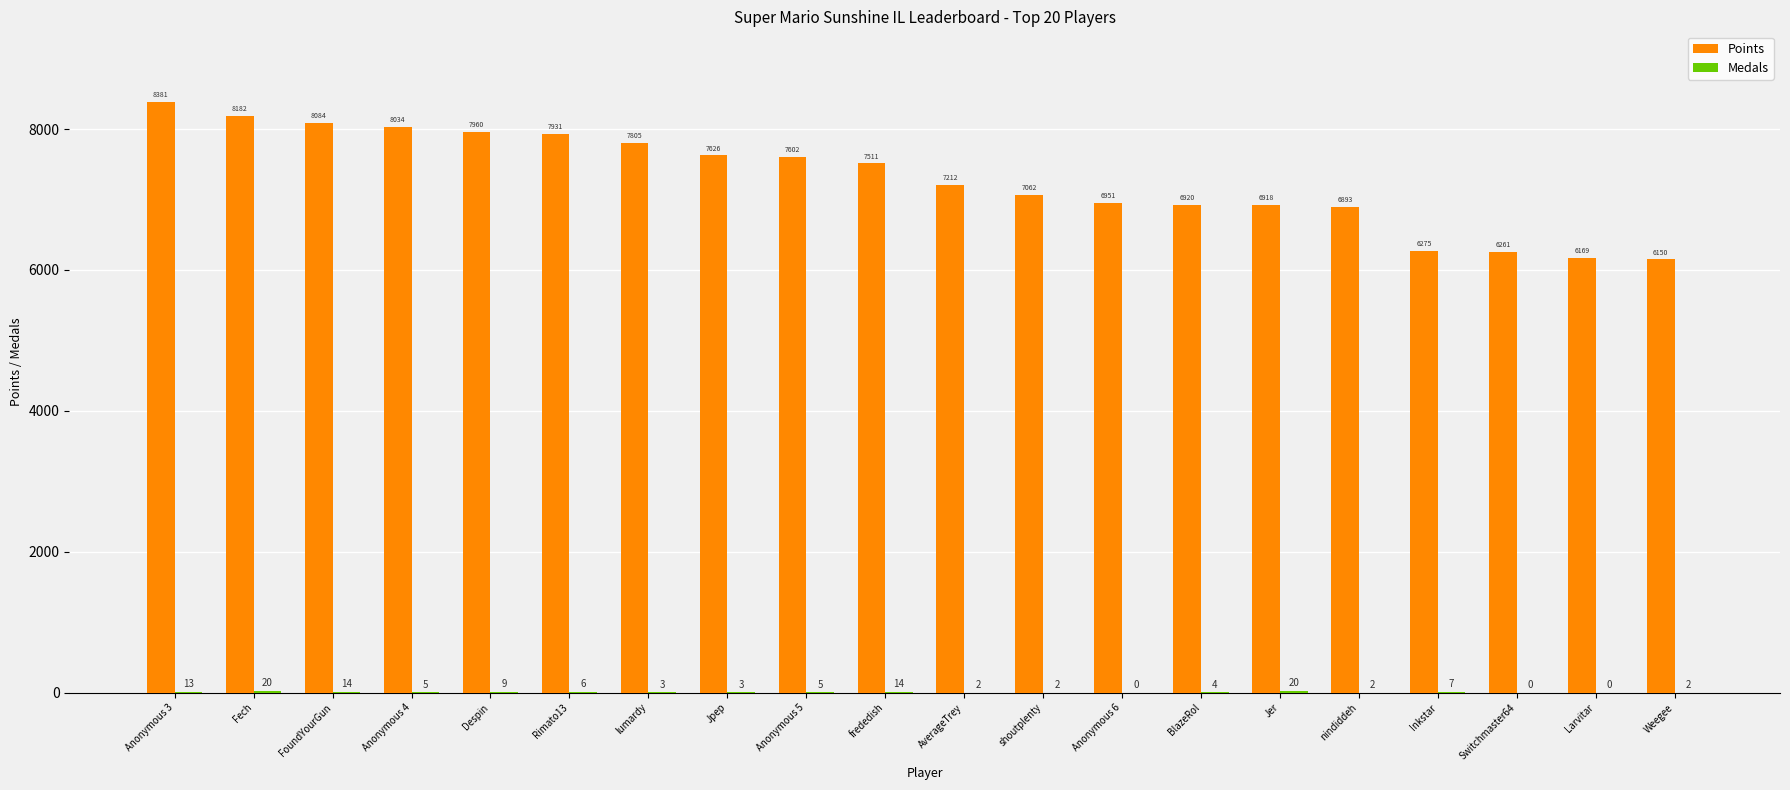

What is the greatest value displayed?

8381